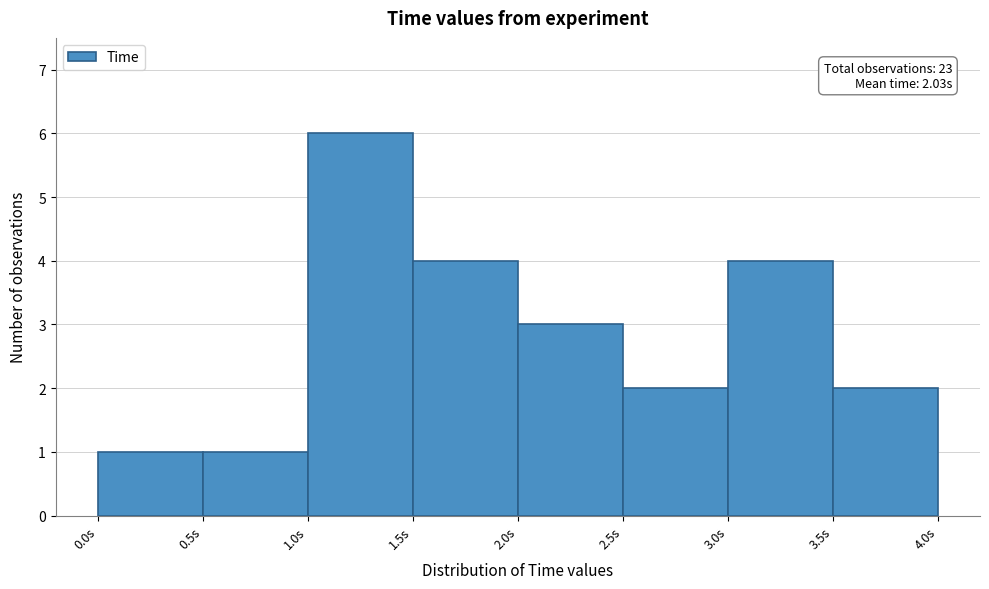

Which range on the x-axis has the tallest bar?

1.0 to 1.5